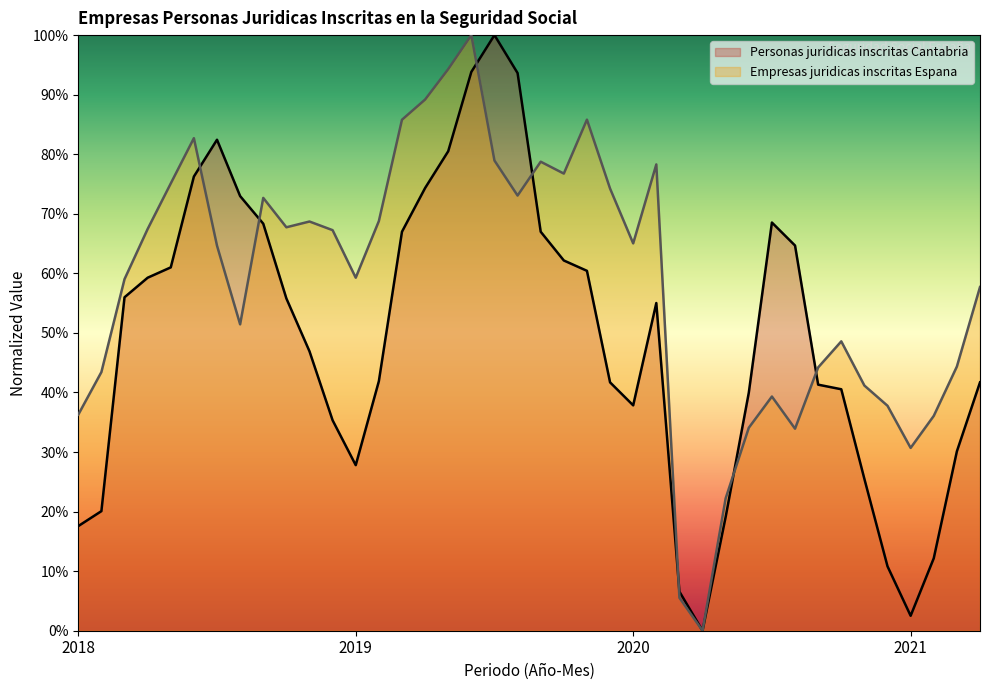

Reading right to left, extract all data points from this chart.

Personas juridicas inscritas Cantabria: 0.4	0.3	0.1	0.0	0.1	0.3	0.4	0.4	0.6	0.7	0.4	0.2	0.0	0.1	0.6	0.4	0.4	0.6	0.6	0.7	0.9	1.0	0.9	0.8	0.7	0.7	0.4	0.3	0.4	0.5	0.6	0.7	0.7	0.8	0.8	0.6	0.6	0.6	0.2	0.2
Empresas juridicas inscritas Espana: 0.6	0.4	0.4	0.3	0.4	0.4	0.5	0.4	0.3	0.4	0.3	0.2	0.0	0.1	0.8	0.7	0.7	0.9	0.8	0.8	0.7	0.8	1.0	0.9	0.9	0.9	0.7	0.6	0.7	0.7	0.7	0.7	0.5	0.6	0.8	0.8	0.7	0.6	0.4	0.4